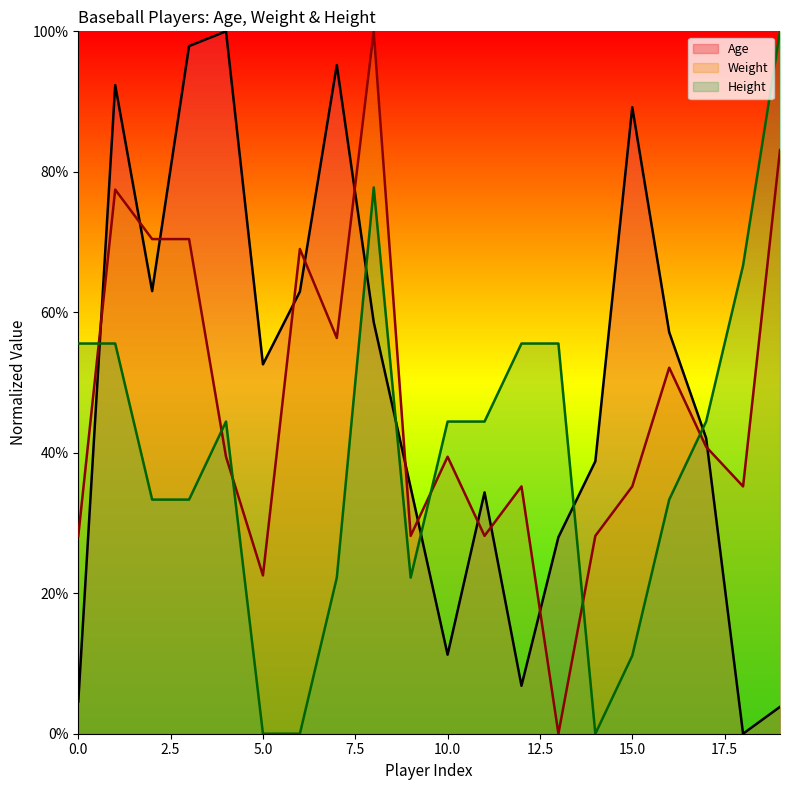

How many lines are shown in the chart?

3